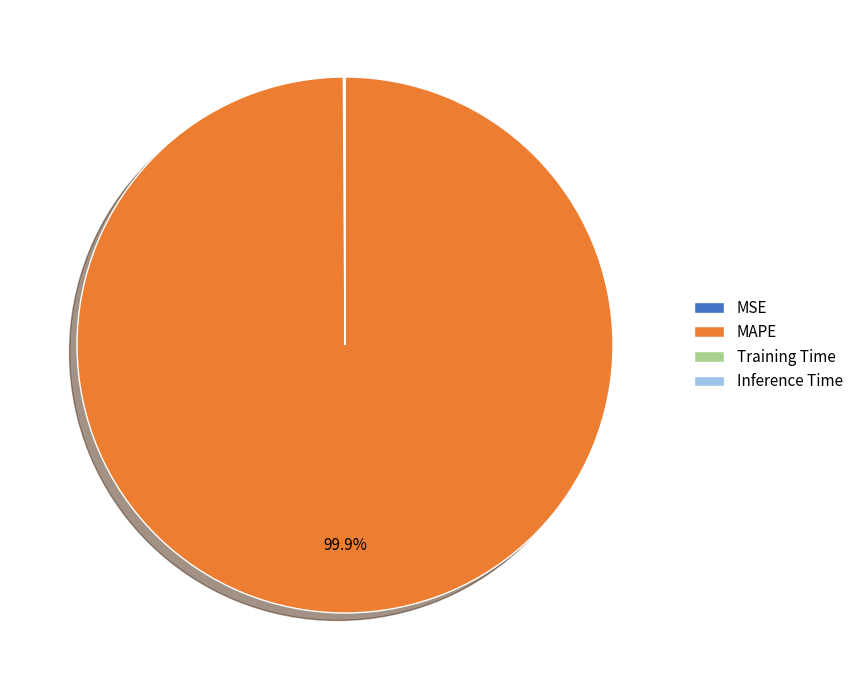

To the nearest percent, what is the difference between the largest and smallest slice percentages?

100%